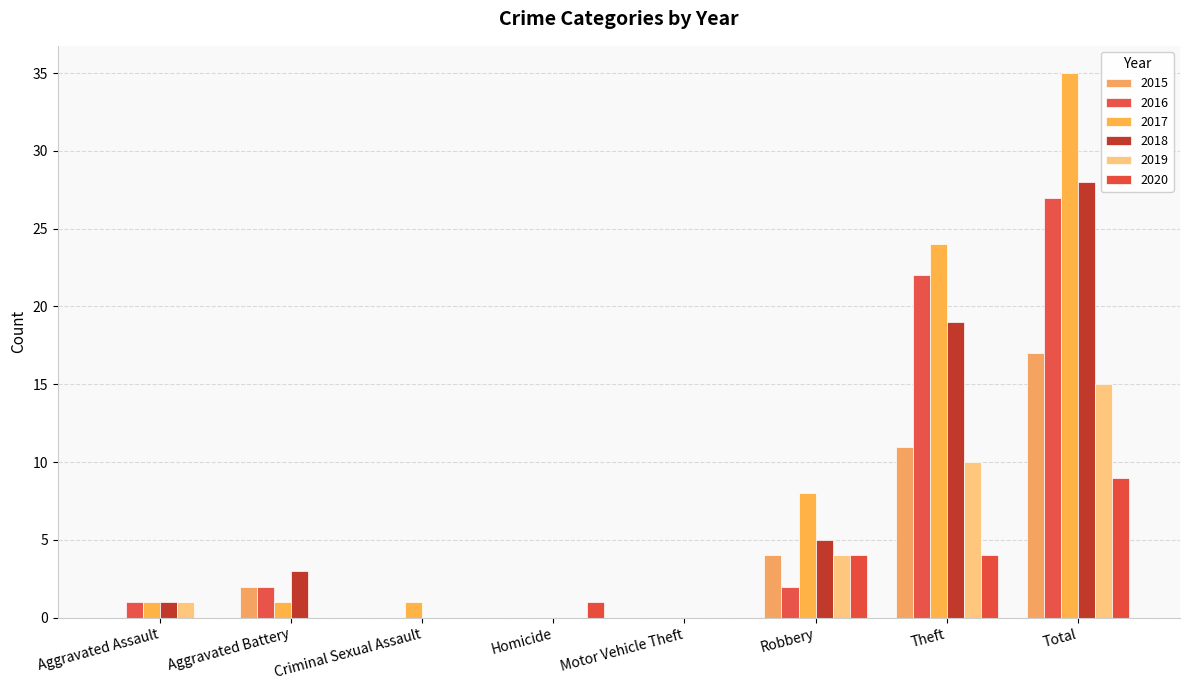

At which label is 2016 closest to 13?

Theft